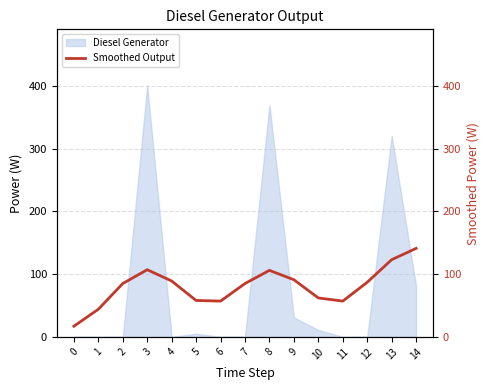

What is the sum of all values?

1209